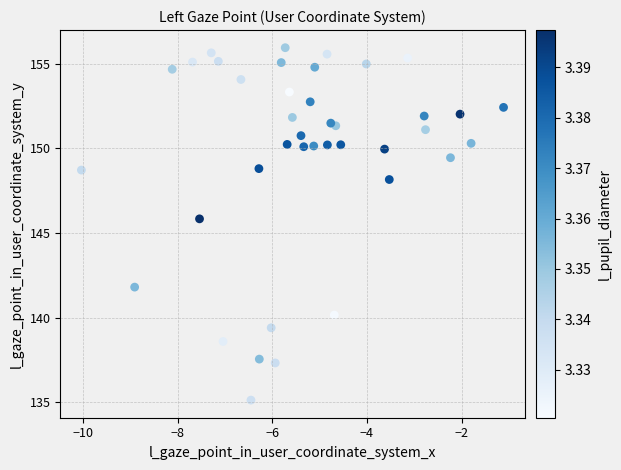

What is the range of X values (max minus min)?

8.9